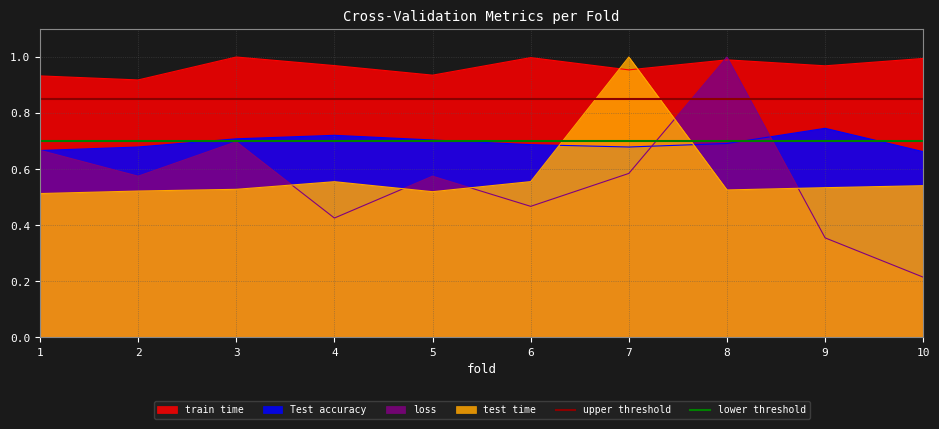

The Test accuracy series shows 0.7 at 3. True or false?

True